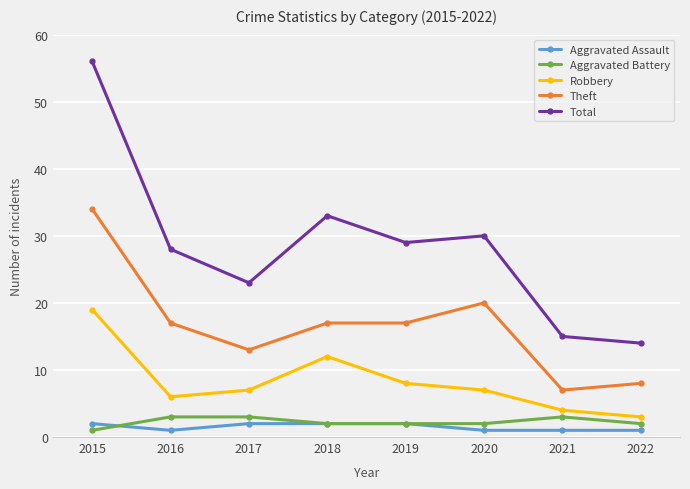

At which category is the sum across all series the highest?

2015